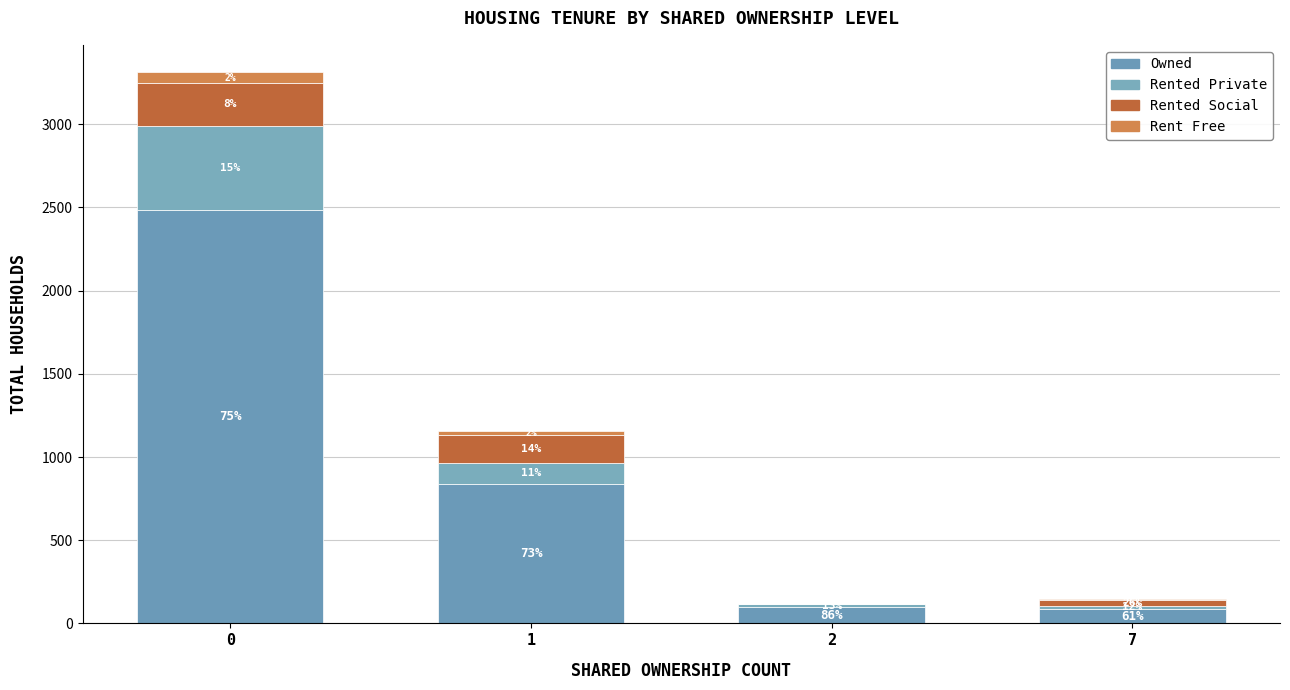

The rent_free series shows 2 at 7. True or false?

True